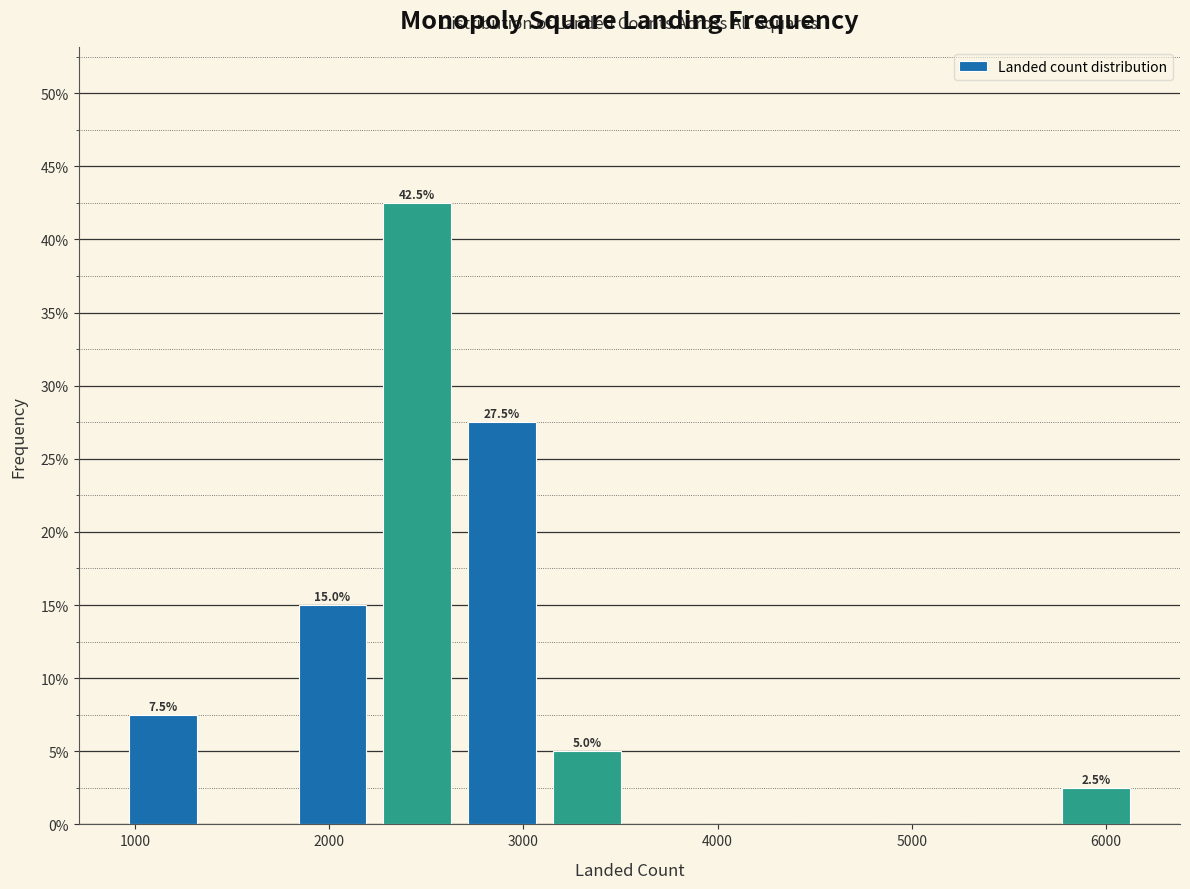

Over which range of the x-axis is the bar tallest?

2200 to 2700